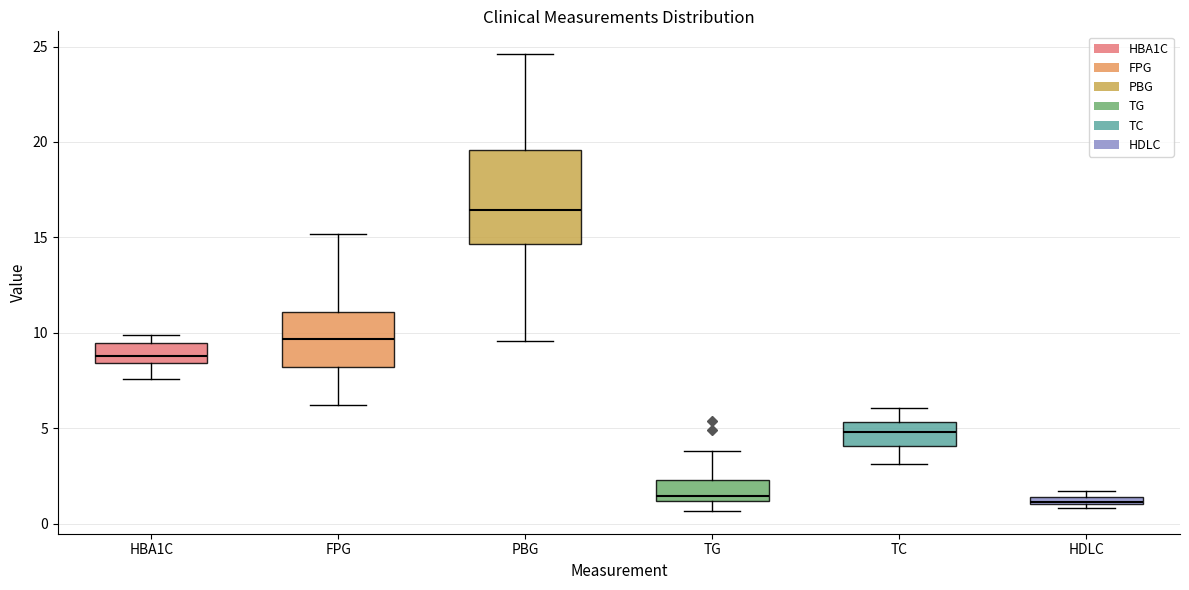

Where is the upper edge of the box for HDLC on the y-axis? The values are not printed on the chart, so give them approximately, as read against the axis.

1.5